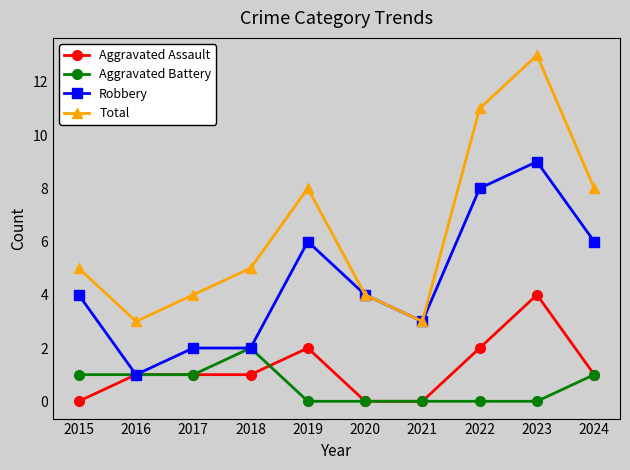

Reading left to right, what are all the values shown in this chart?

Aggravated Assault: 0	1	1	1	2	0	0	2	4	1
Aggravated Battery: 1	1	1	2	0	0	0	0	0	1
Robbery: 4	1	2	2	6	4	3	8	9	6
Total: 5	3	4	5	8	4	3	11	13	8